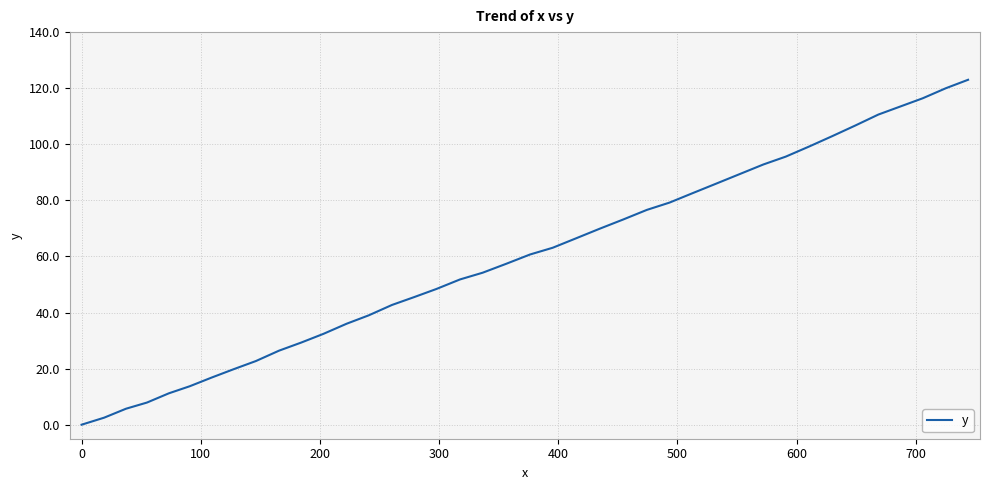

Count the number of categories in the chart.

40